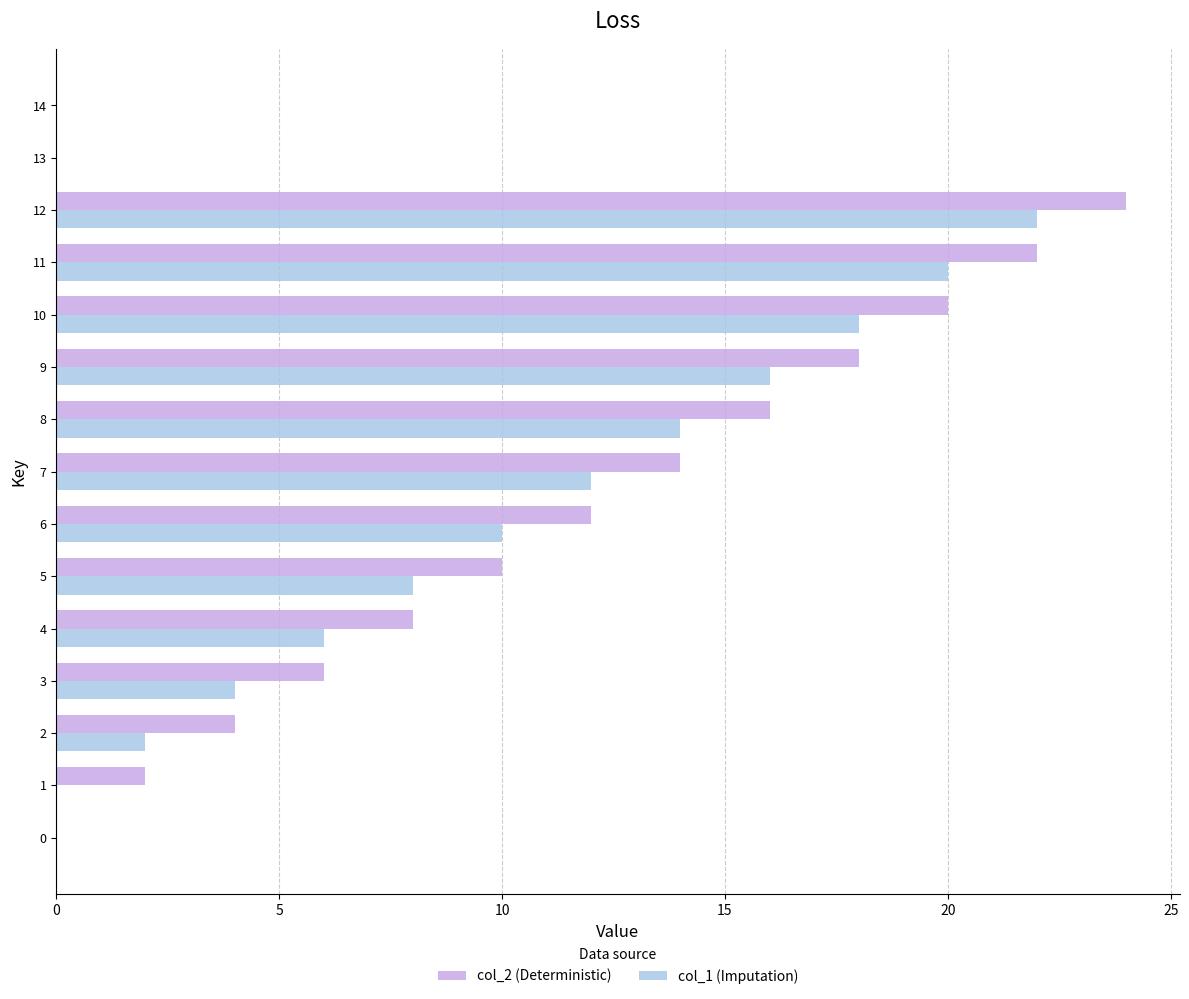

What is the sum of all col_1 (Imputation) values?

132